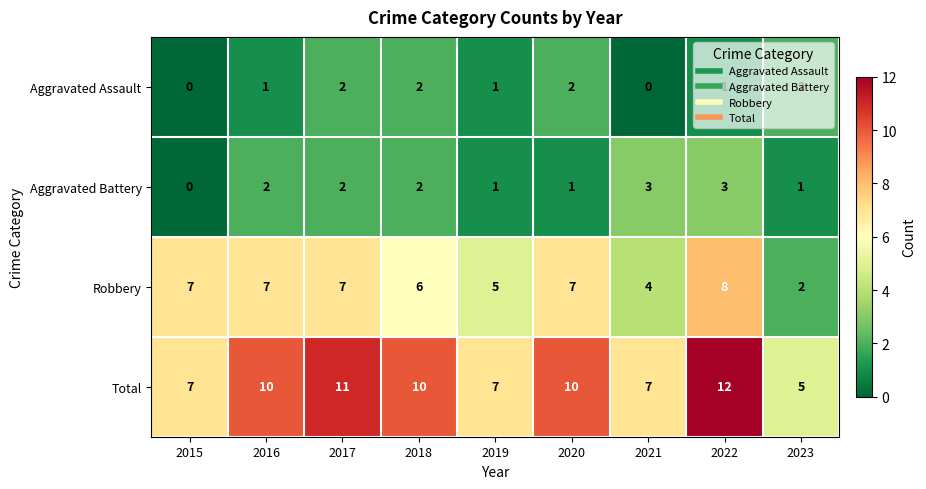

What is the maximum value shown in the chart?

12